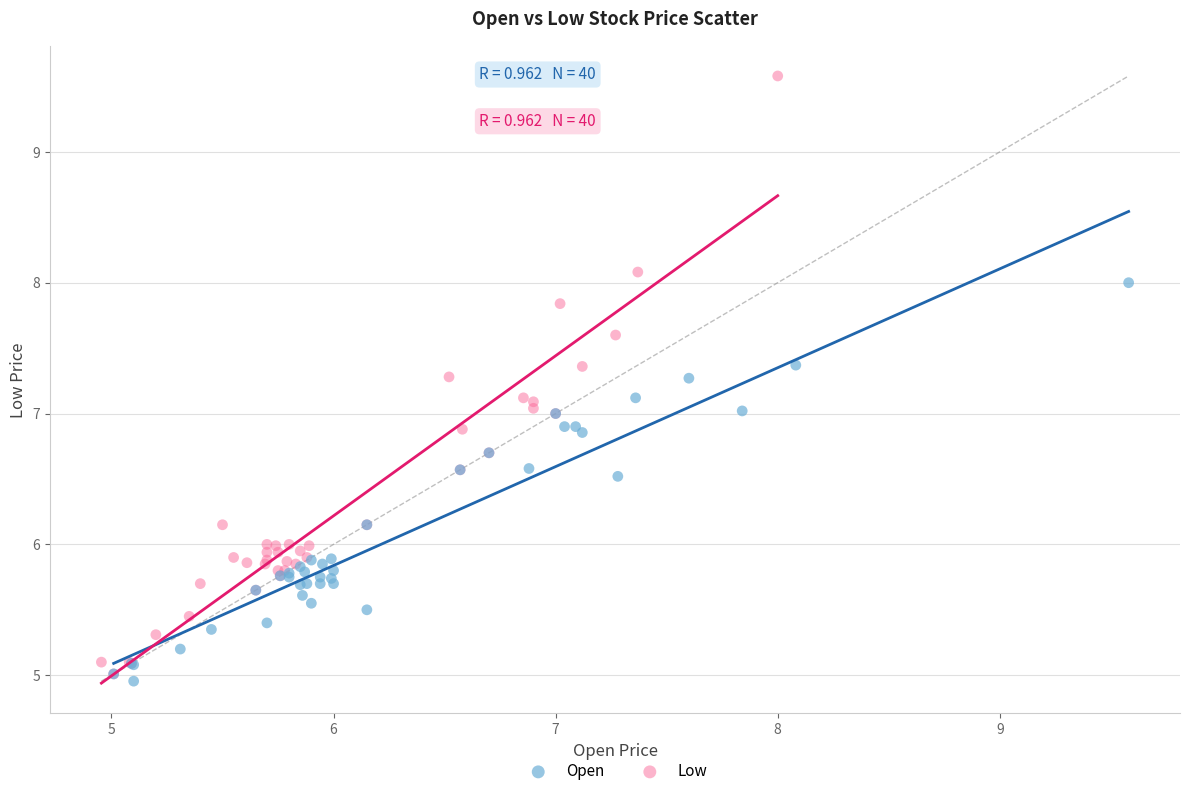

Which series has the largest Y range (max minus min)?

Low